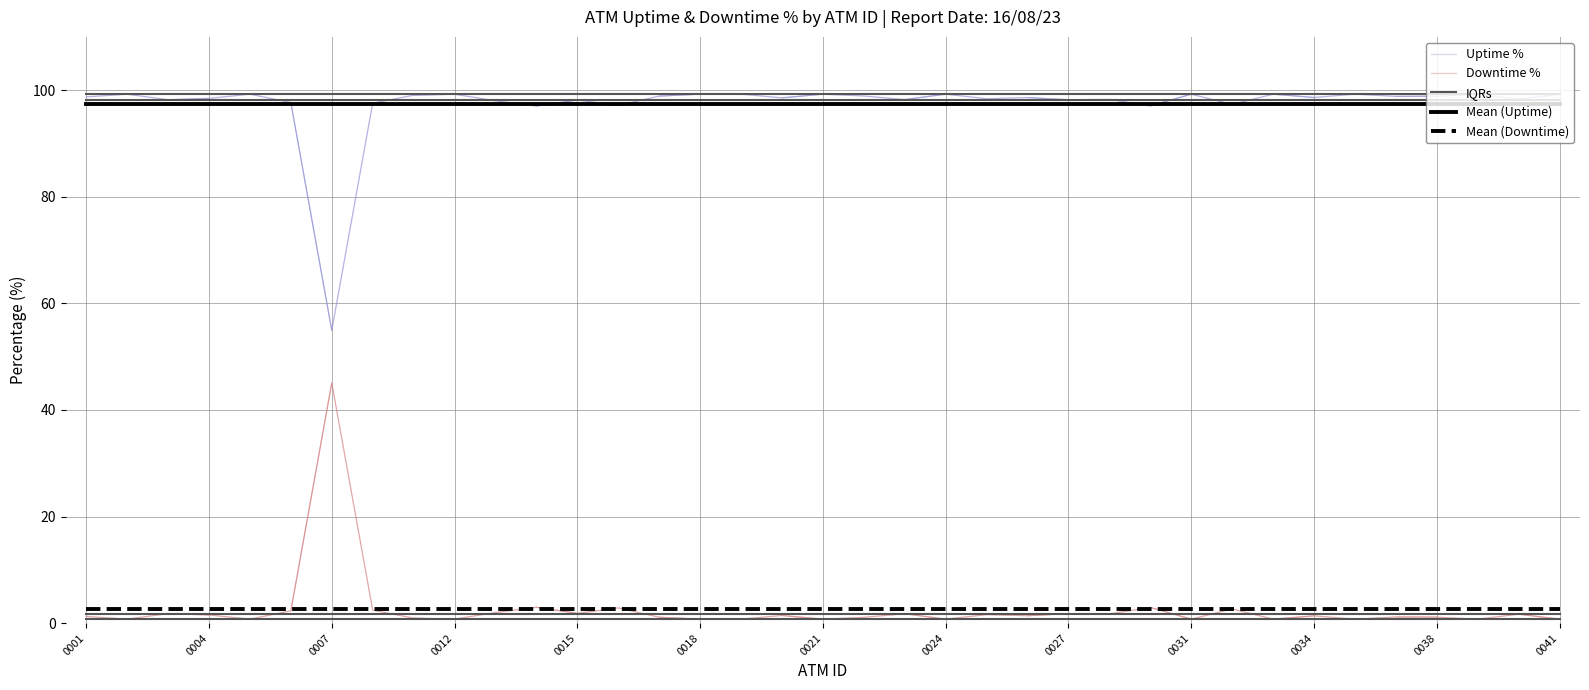

Does the chart have visible grid lines?

Yes